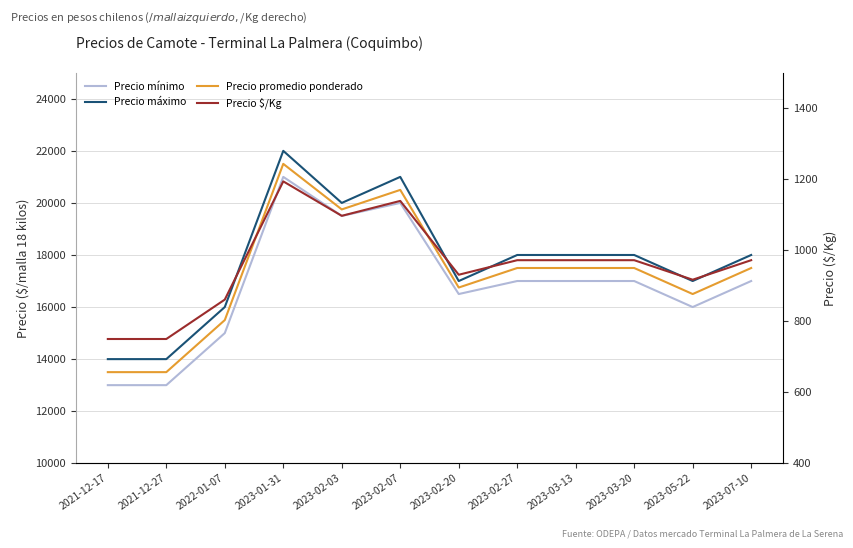

Which series has the largest range (max minus min)?

Precio mínimo